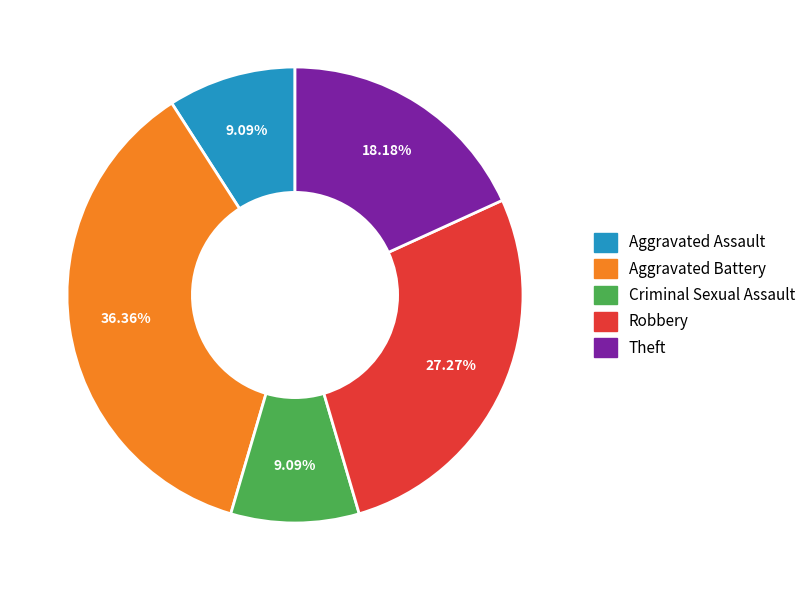

The Theft slice represents 5% of the pie. True or false?

False